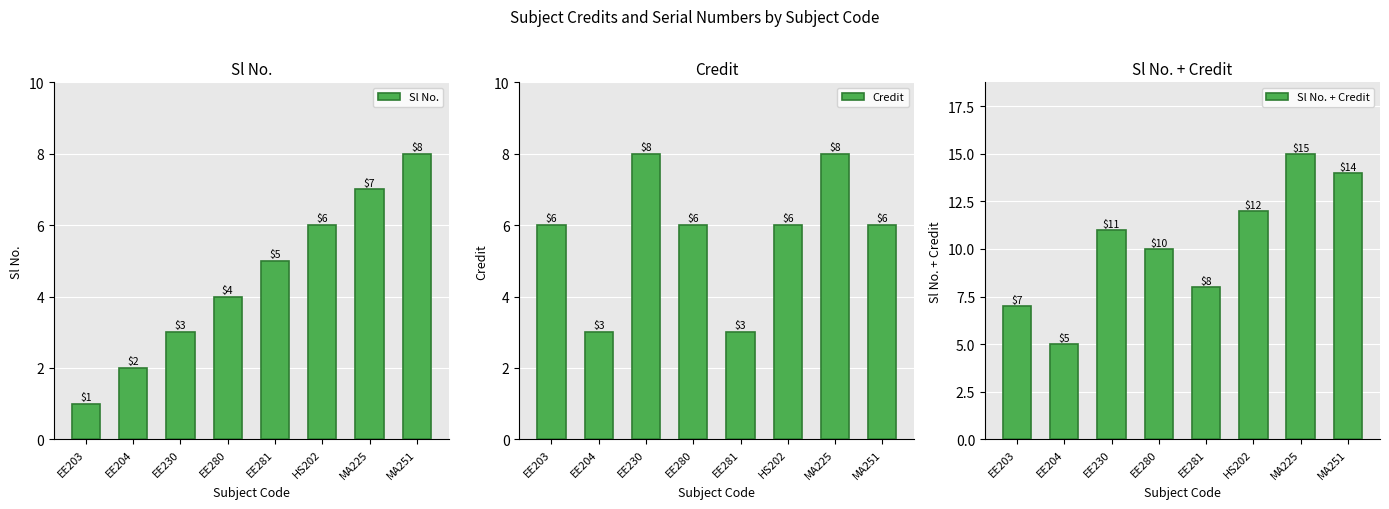

Which category has the lowest value in the Sl No. series?

EE203